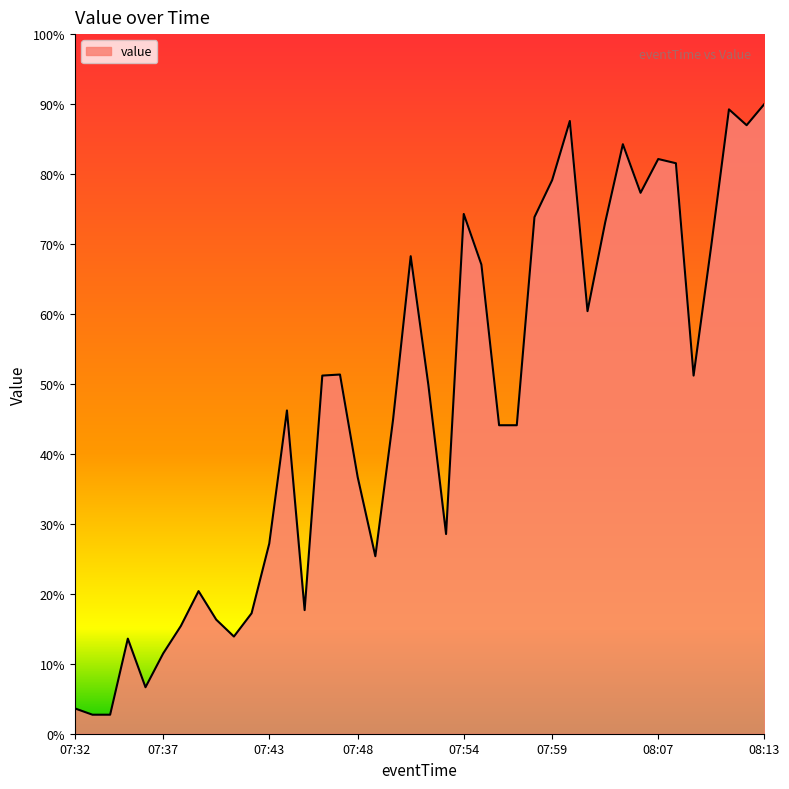

What is the difference between the maximum and minimum values?

87.3